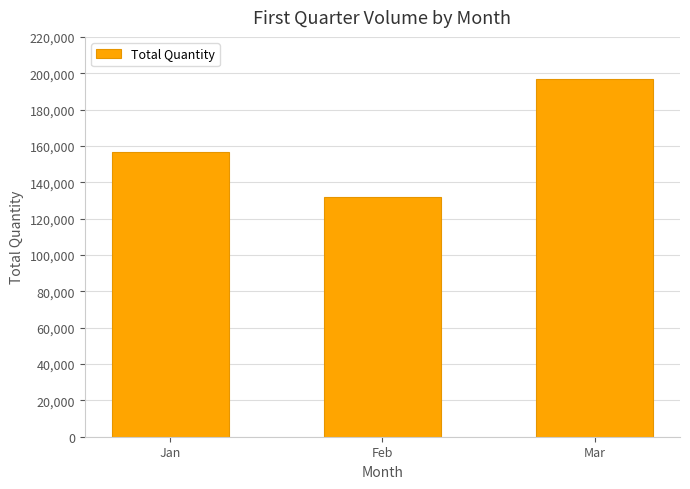

Rank the categories by value from lowest to highest.

Feb, Jan, Mar